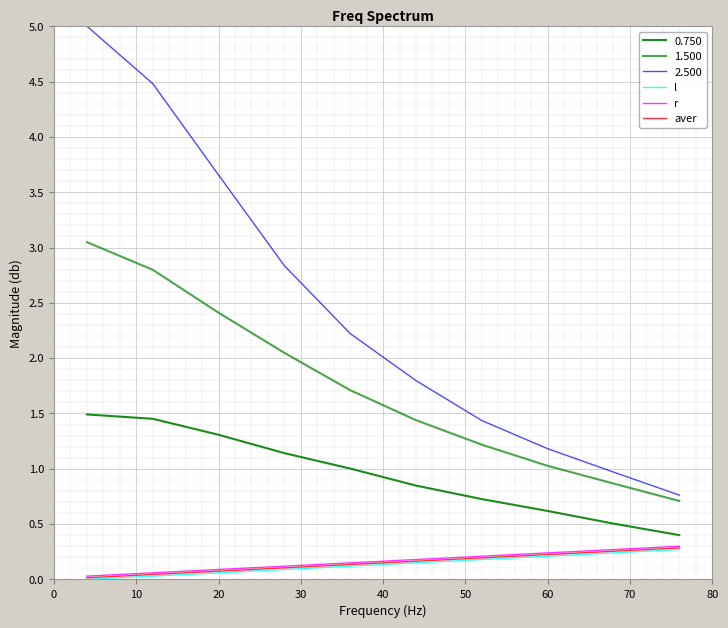

At how many categories does at least one series exceed 0?

10